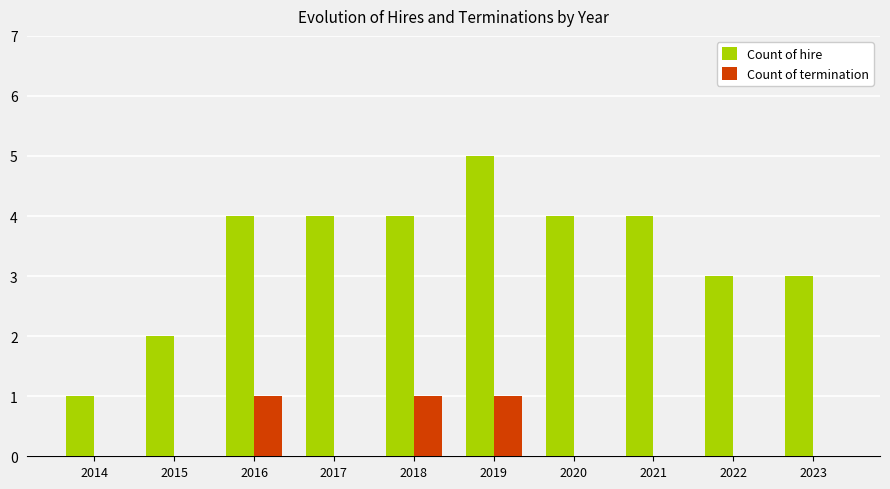

Reading left to right, transcribe all the data shown in this chart.

Count of hire: 1	2	4	4	4	5	4	4	3	3
Count of termination: 0	0	1	0	1	1	0	0	0	0